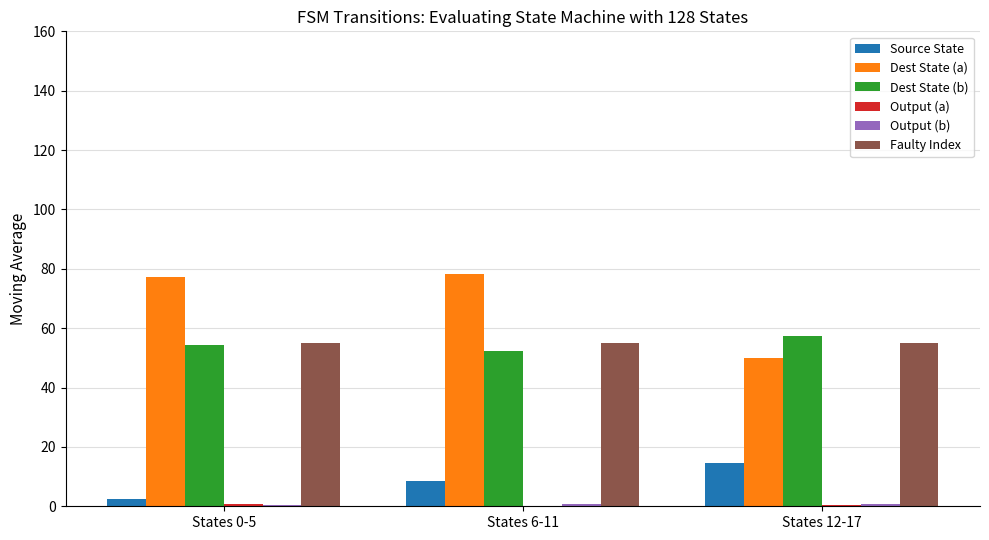

Is the value of Dest State (b) at States 6-11 greater than the value of Dest State (a) at States 0-5?

No